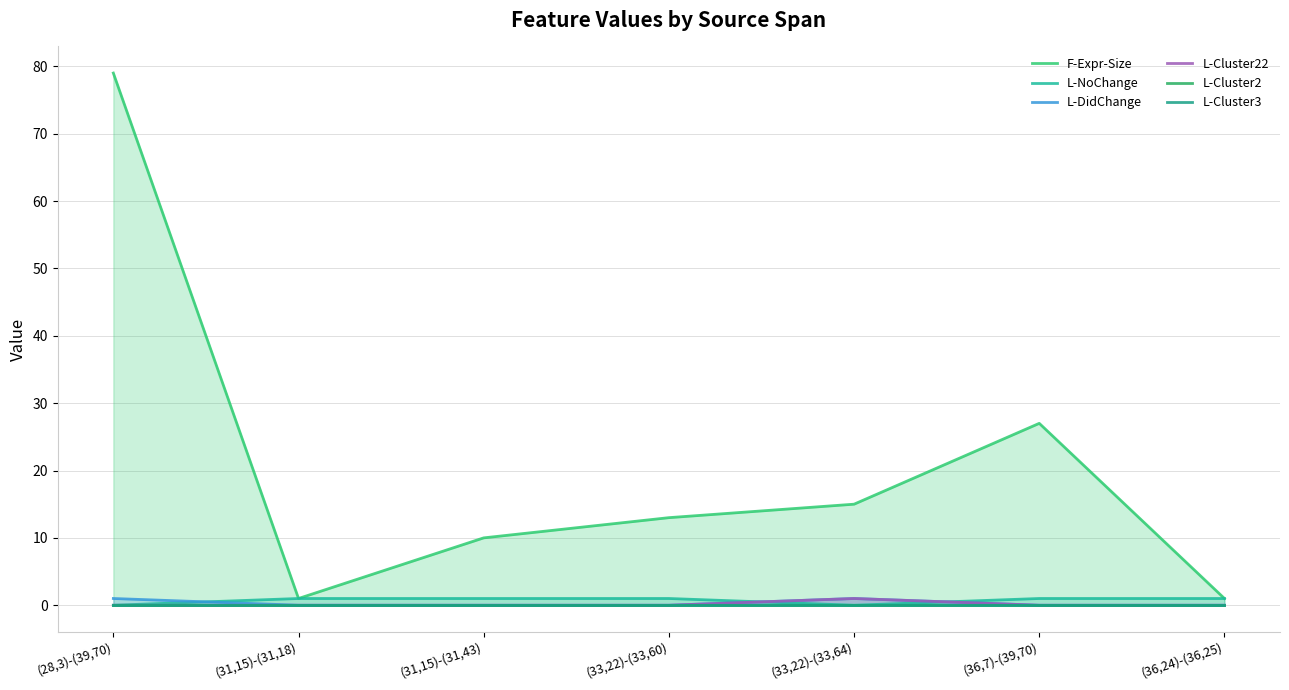

What is the sum of all L-Cluster22 values?

1